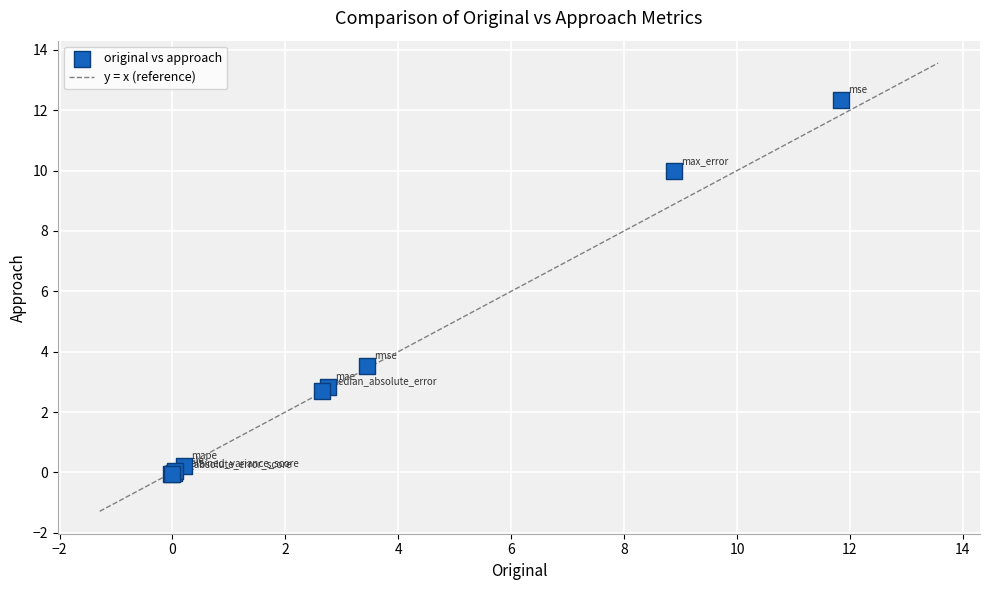

What Y value in the scatter plot is closest to 6?

3.5